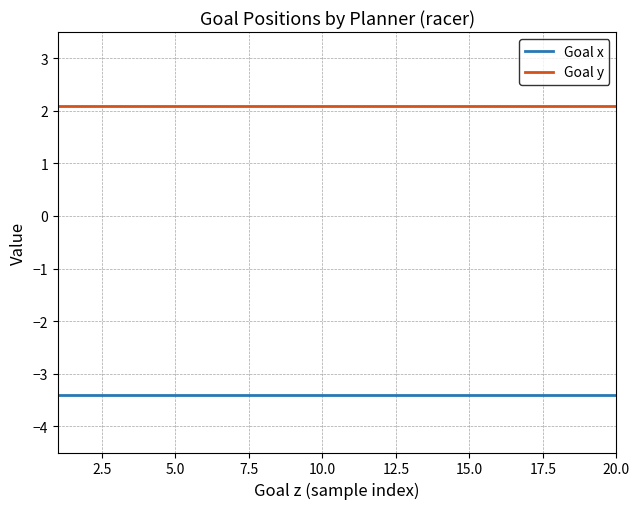

Which series has the largest total across all categories?

Goal y